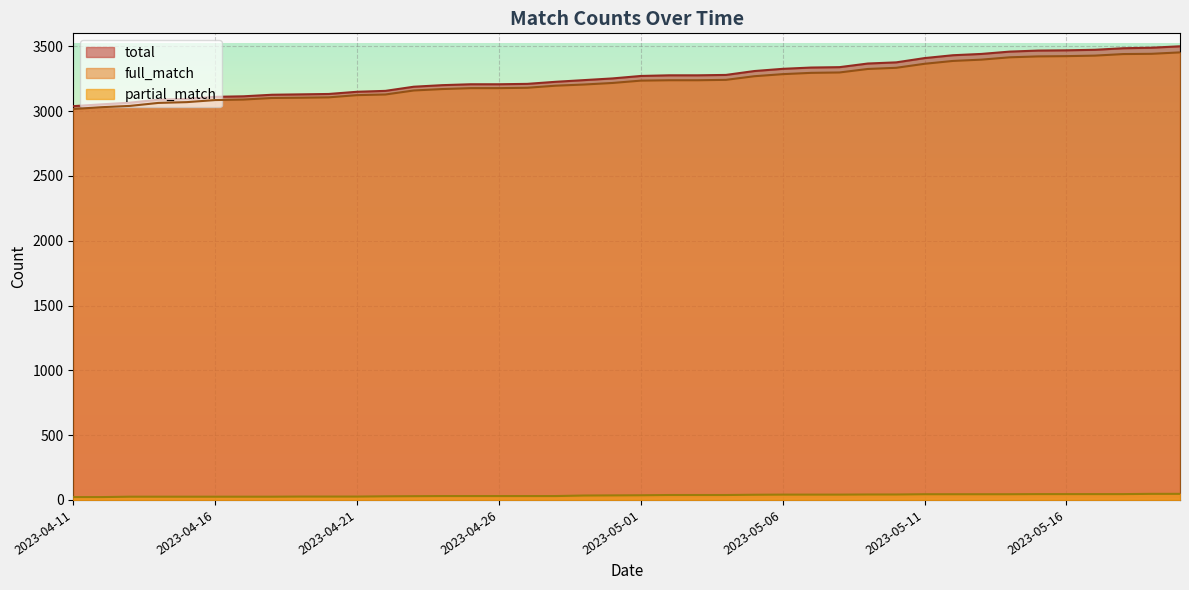

What value does the full_match series have at 2023-04-27?

3181